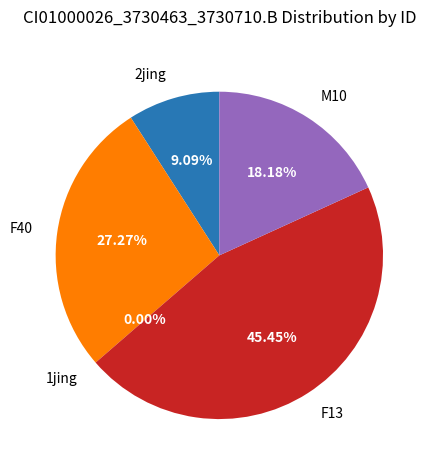

What portion of the pie excludes M10?

81.8%